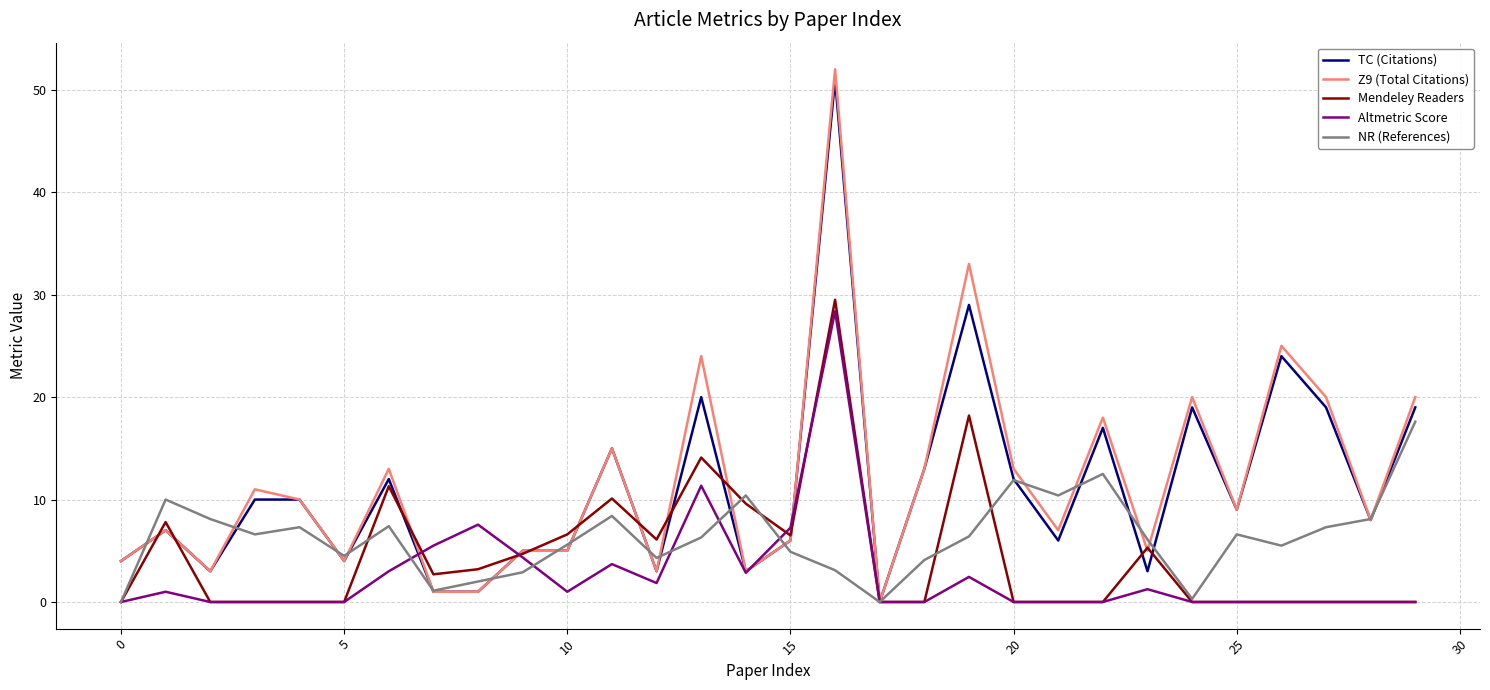

What are all the series names shown in the legend?

TC (Citations), Z9 (Total Citations), Mendeley Readers, Altmetric Score, NR (References)